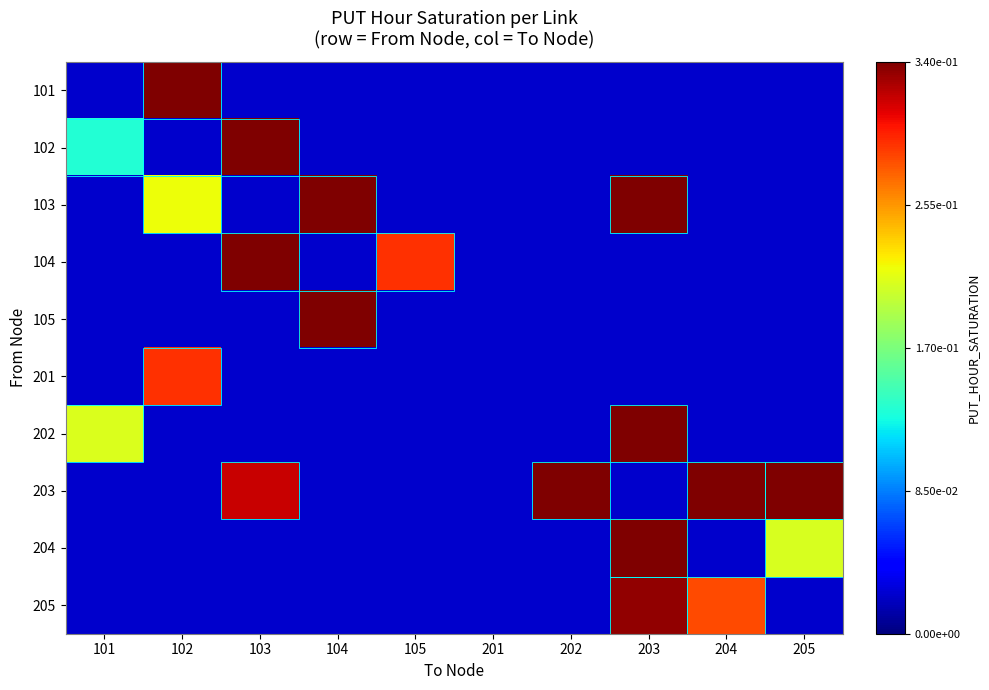

How many series are shown in this chart?

10